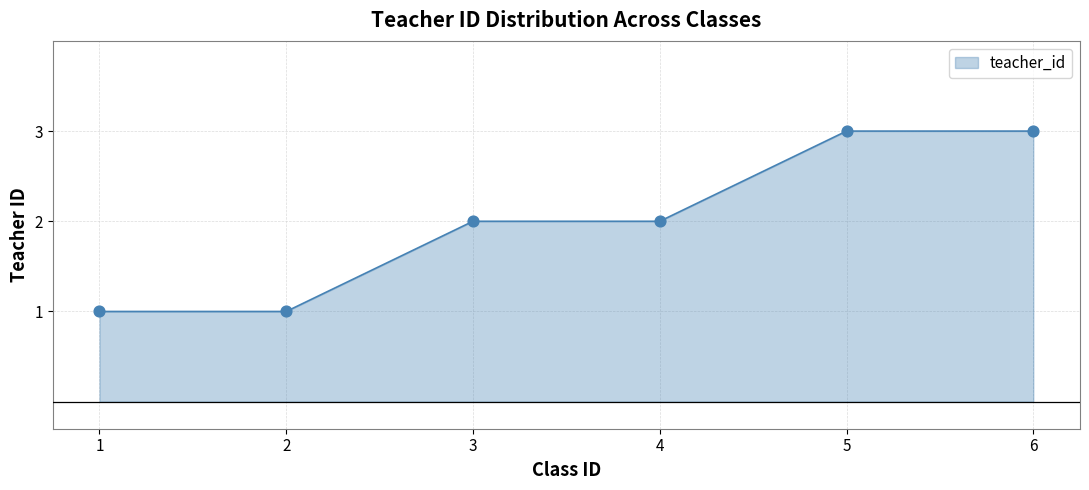

What is the change in value from 1 to 4?

+1